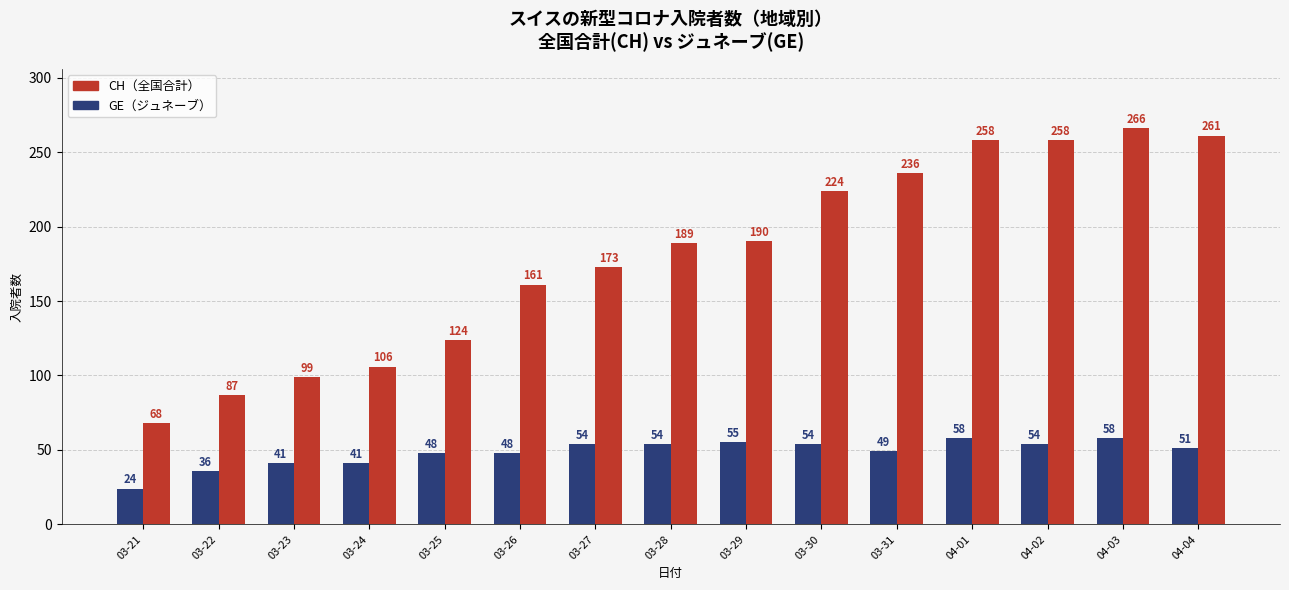

What is the difference between the highest and lowest values at 04-03?

208